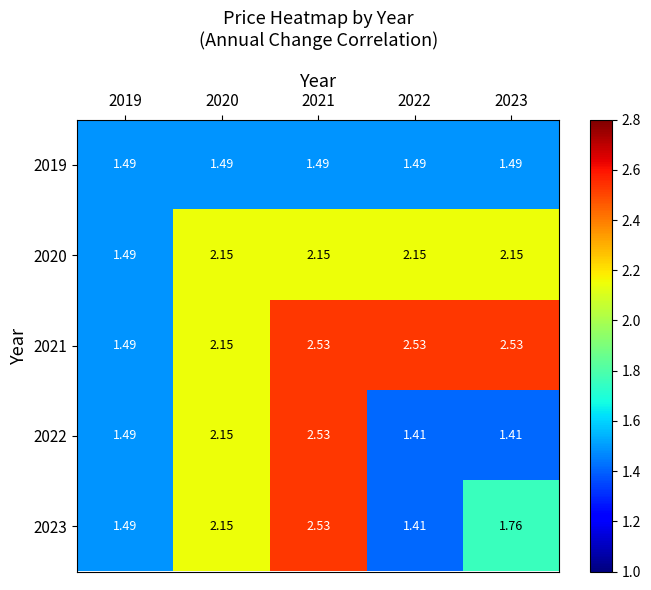

Is the value of 2022 at 2023 greater than the value of 2020 at 2022?

No